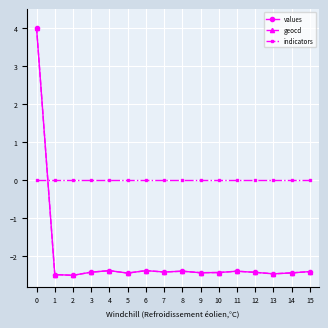

What is the smallest value displayed?

-2.5